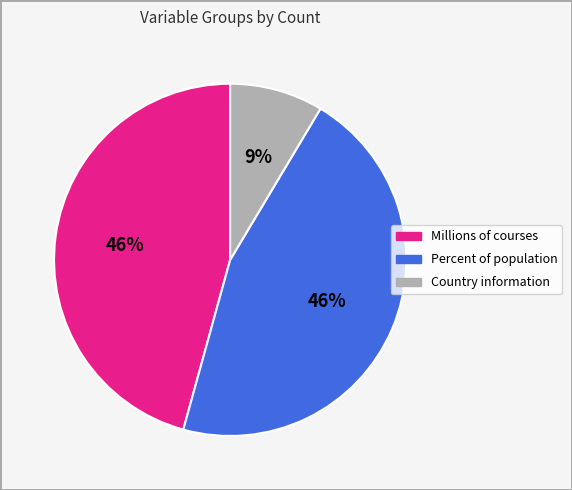

To the nearest percent, what percentage of the pie is Country information?

9%